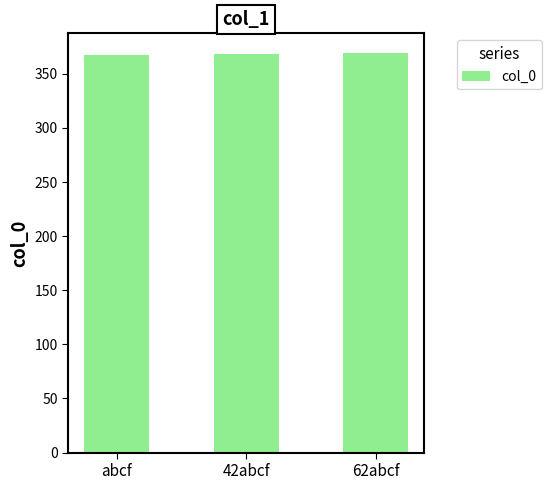

The chart shows a value of 367 at abcf. True or false?

True